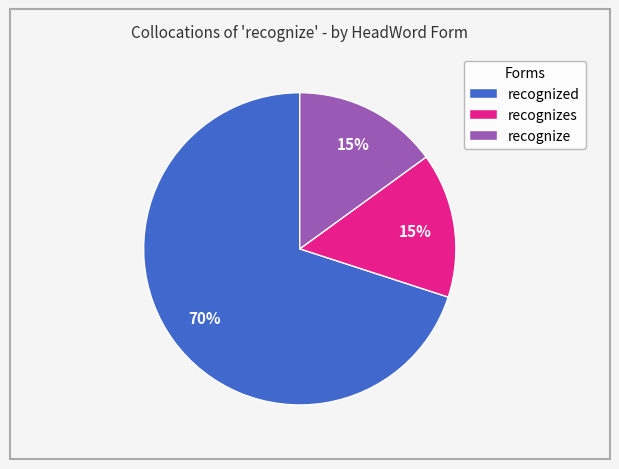

To the nearest percent, what is the difference between the largest and smallest slice percentages?

55%